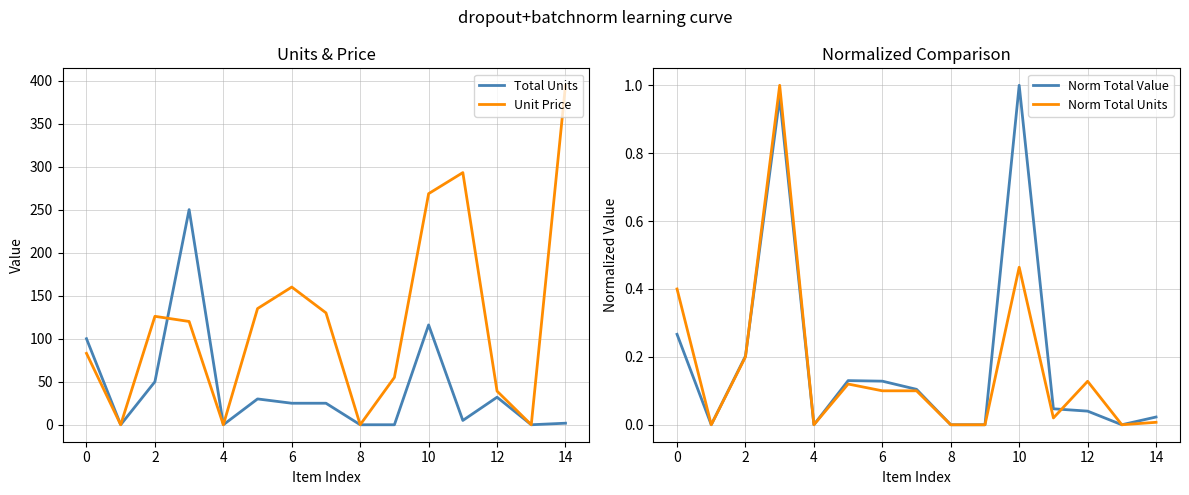

In Total Units, how many points are higher than both neighbors (excluding endpoints)?

4